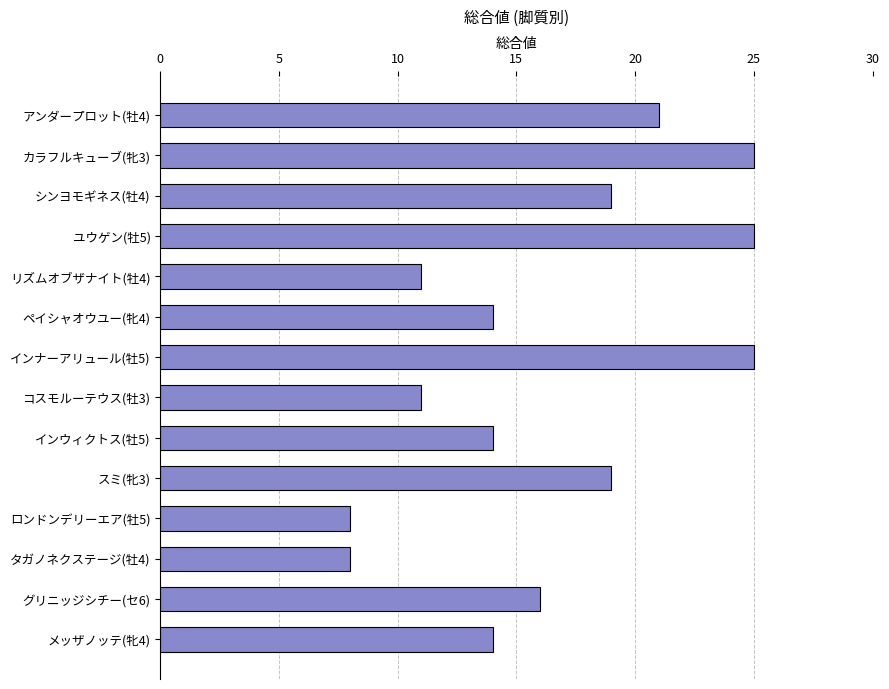

What is the sum of all values?

230